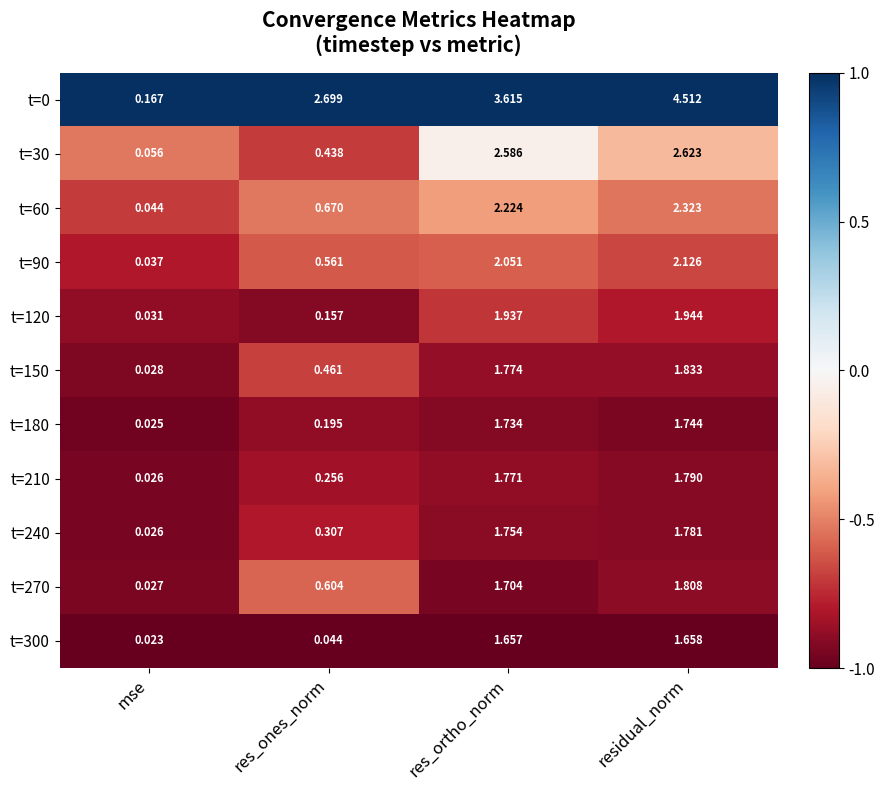

Is the value of t=300 at res_ones_norm greater than the value of t=150 at residual_norm?

No